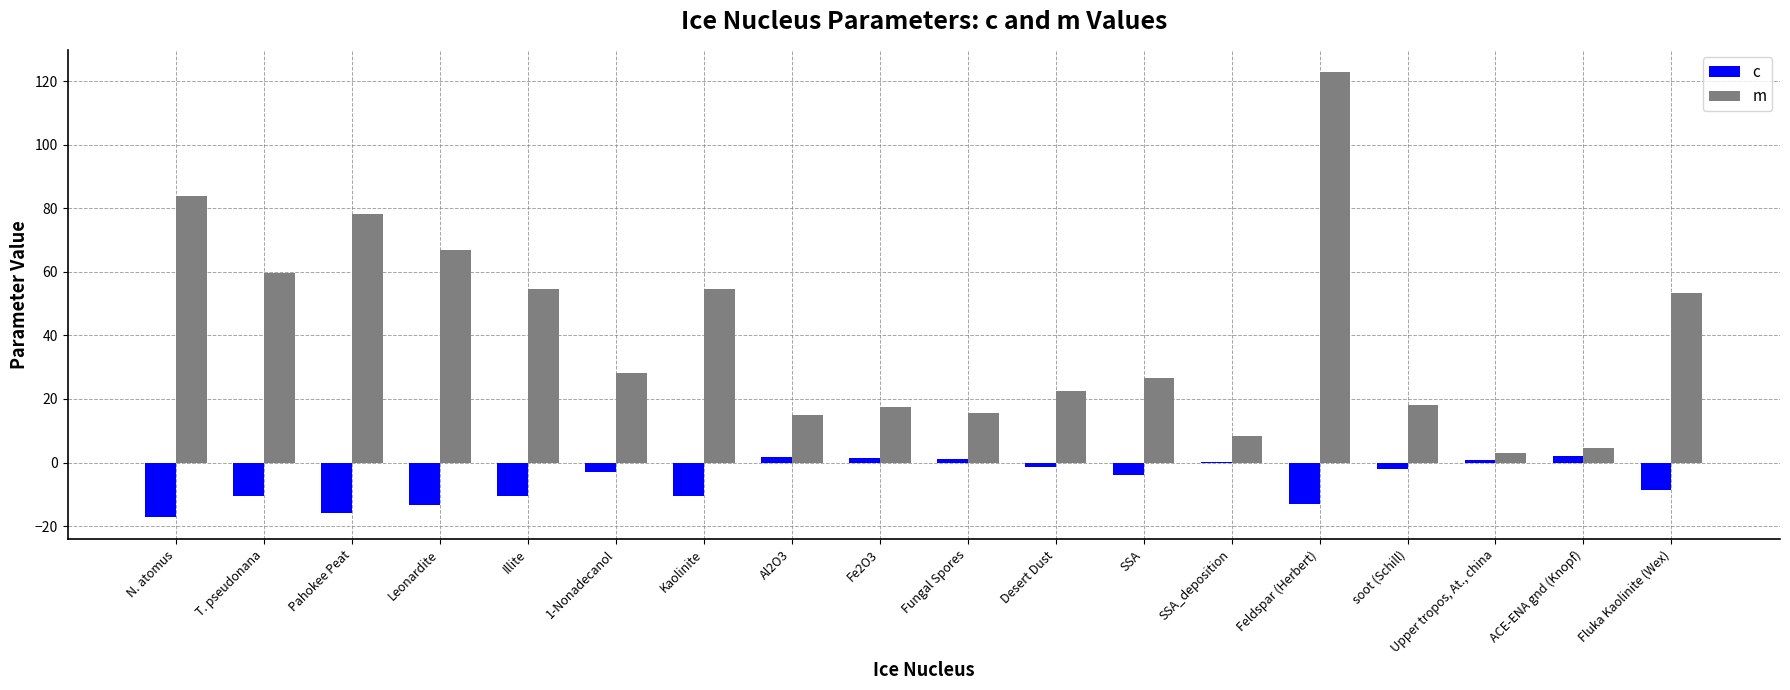

True or false: m has a value of 53.3 at Fluka Kaolinite (Wex).

True